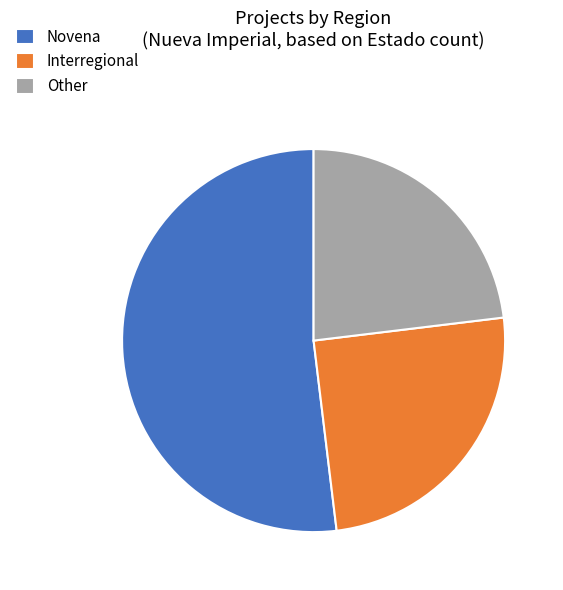

Rank the categories by value from lowest to highest.

Other, Interregional, Novena